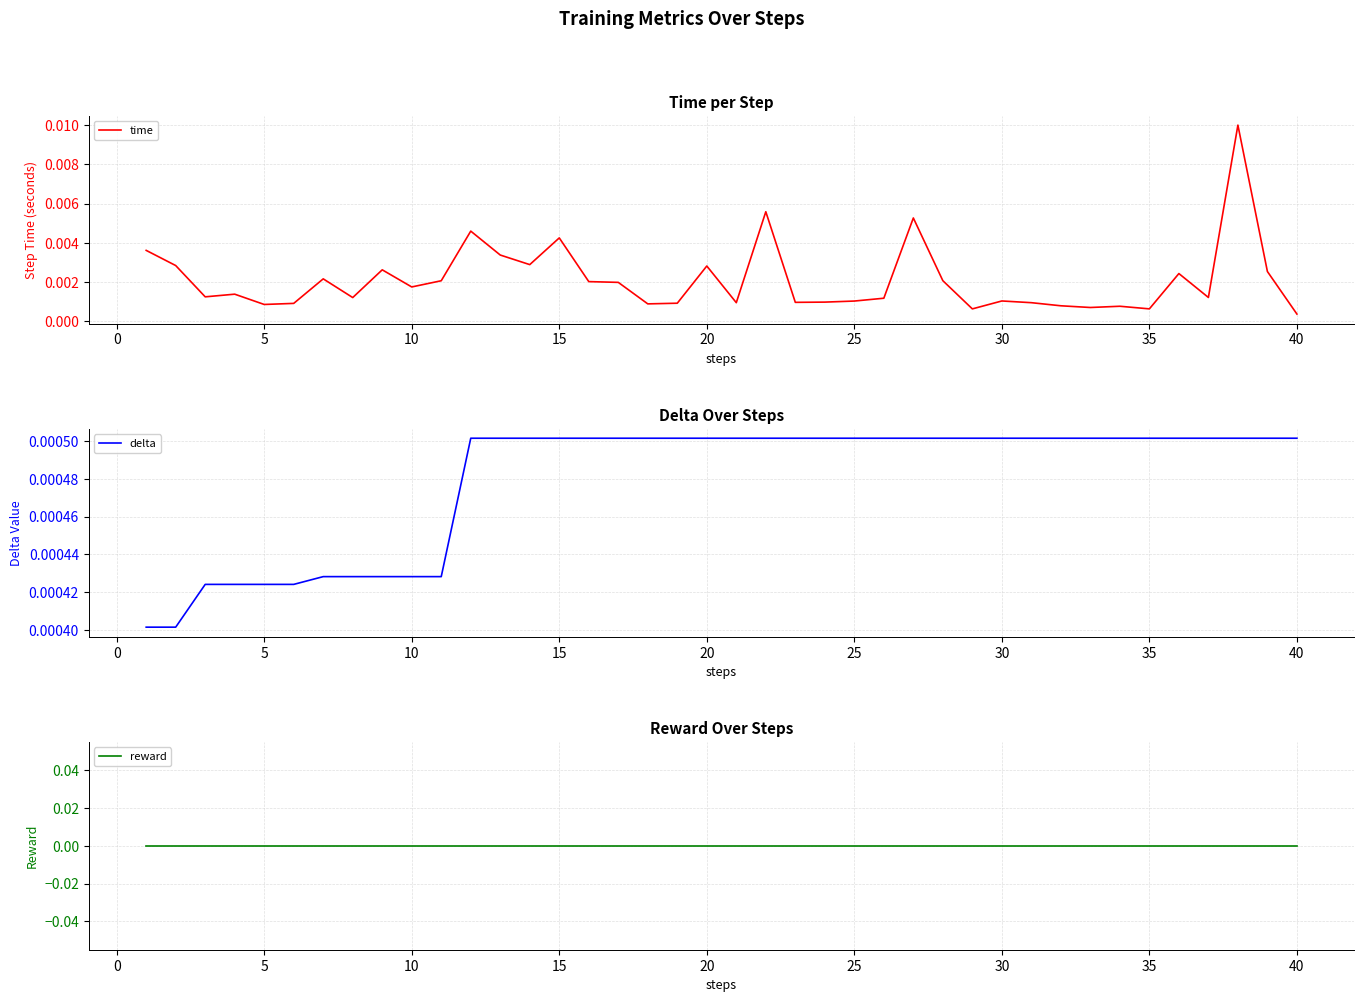

Which series has the largest total across all categories?

time